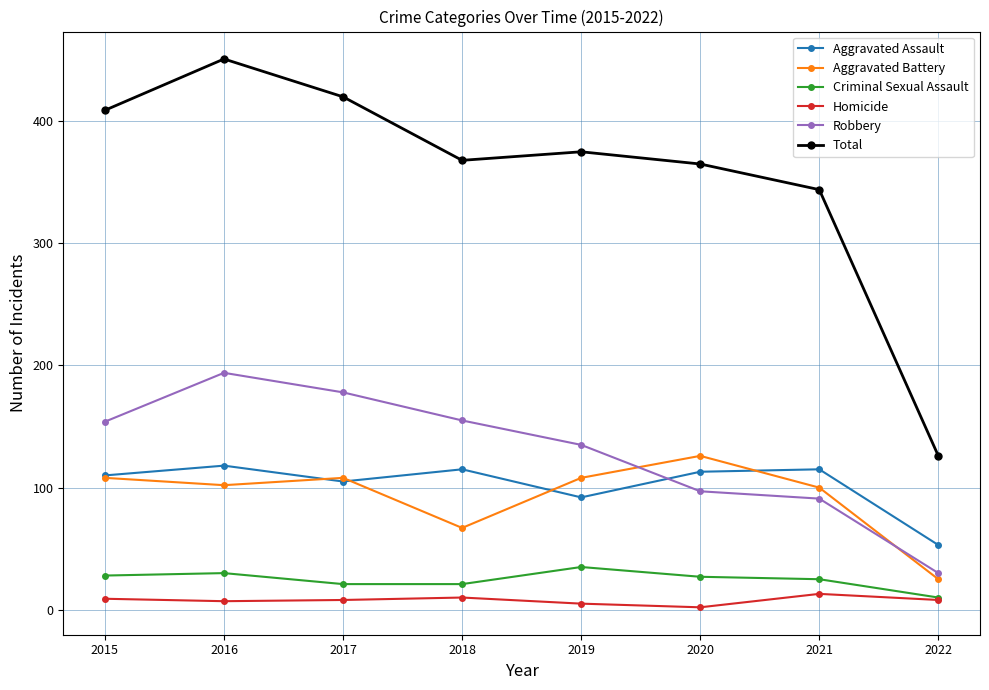

Is it true that Criminal Sexual Assault equals 30 at 2016?

True